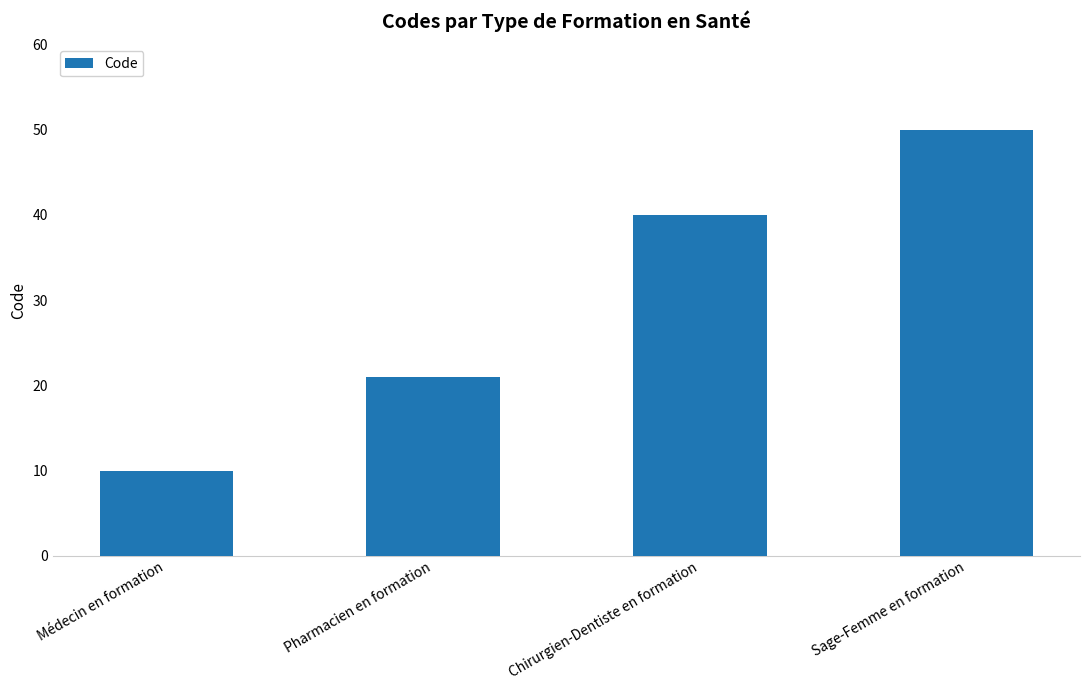

What is the change in value from Médecin en formation to Pharmacien en formation?

+11